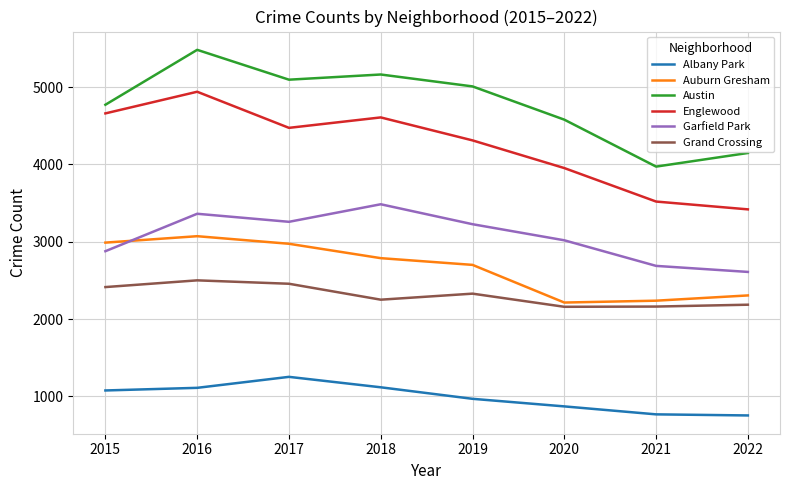

List the series in order of their peak value, highest first.

Austin, Englewood, Garfield Park, Auburn Gresham, Grand Crossing, Albany Park